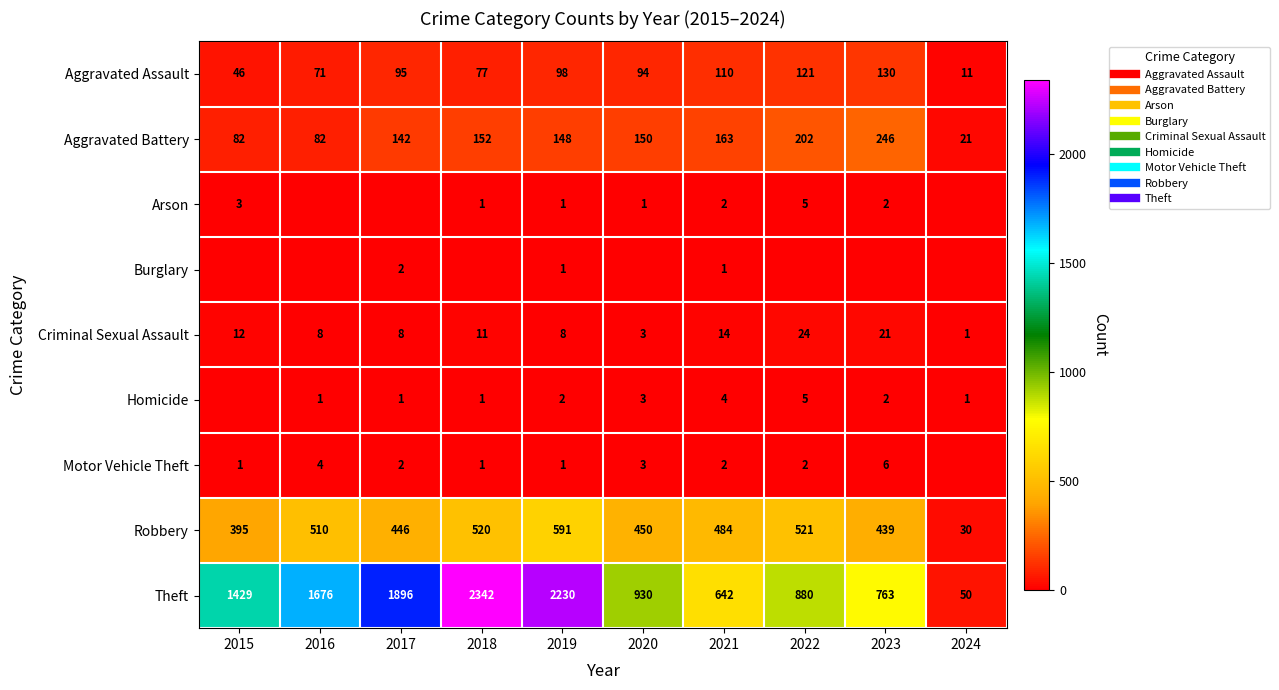

Read the Robbery value at 2015.

395